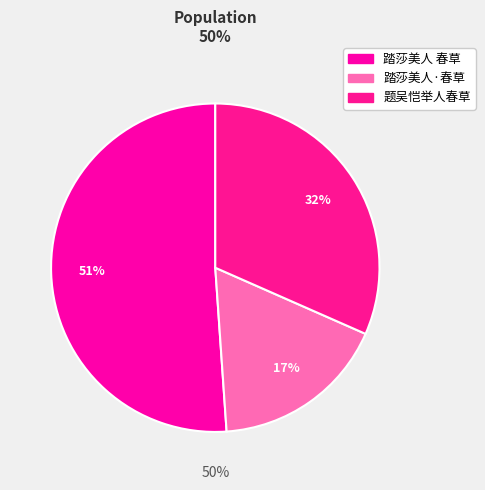

What is the largest slice in the pie chart?

踏莎美人 春草